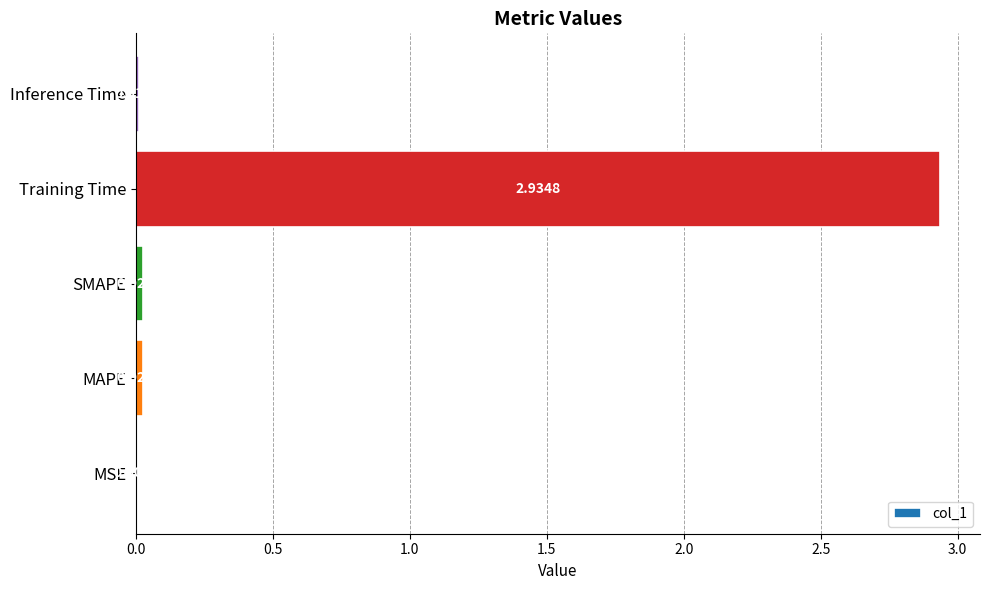

At which label is the value closest to 1?

MAPE